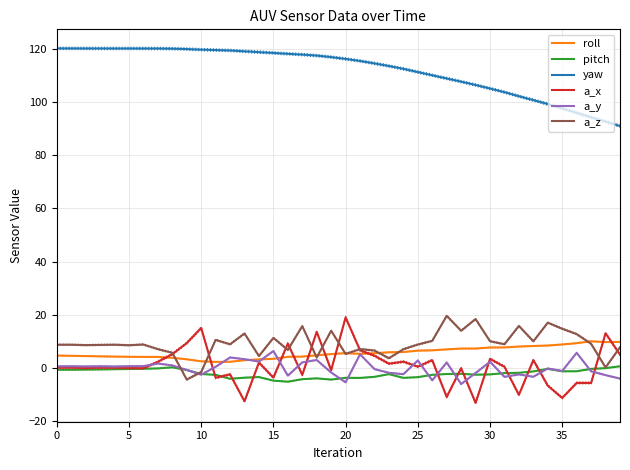

Reading left to right, what are all the values shown in this chart?

roll: 4.7	4.6	4.5	4.4	4.3	4.2	4.2	4.2	3.8	3.3	2.5	2.3	2.3	2.9	3.2	3.4	4.2	4.3	4.8	5.2	5.6	5.3	5.5	5.9	6.0	6.5	6.6	7.0	7.3	7.3	7.7	7.7	8.1	8.3	8.4	8.8	9.3	10.0	9.7	9.8
pitch: -0.7	-0.7	-0.6	-0.6	-0.5	-0.4	-0.3	-0.2	0.2	-0.8	-2.3	-2.6	-4.1	-3.6	-3.4	-4.8	-5.2	-4.2	-3.9	-4.4	-3.7	-3.7	-3.3	-2.3	-3.7	-3.5	-2.6	-2.3	-2.2	-2.5	-2.4	-1.9	-1.8	-1.3	-0.3	-1.3	-1.2	-0.3	-0.1	0.6
yaw: 120.1	120.1	120.1	120.1	120.1	120.1	120.1	120.1	120.0	119.9	119.6	119.5	119.3	119.0	118.7	118.4	118.1	117.8	117.4	116.8	116.2	115.4	114.5	113.5	112.4	111.2	110.0	108.8	107.6	106.4	105.0	103.7	102.1	100.7	99.2	97.6	95.9	94.2	92.6	90.9
a_x: 0.1	0.1	-0.0	0.1	0.1	0.0	-0.1	2.3	5.2	9.3	15.0	-3.7	-2.4	-12.5	2.0	-3.6	9.2	-2.6	13.6	-0.9	19.0	6.7	4.6	1.6	2.4	0.5	2.9	-10.9	-0.1	-13.1	3.4	0.5	-10.1	3.0	-6.7	-11.3	-5.6	-5.6	13.1	5.0
a_y: 0.6	0.7	0.6	0.7	0.6	0.7	0.7	1.7	1.0	-0.8	-2.5	0.4	4.0	3.3	2.4	6.4	-2.9	2.1	3.0	-1.7	-5.4	5.1	-0.4	-1.8	-2.3	2.8	-4.7	2.1	-6.0	-1.9	2.3	-3.4	-2.4	-3.3	-0.2	-1.1	5.7	-1.3	-2.7	-4.0
a_z: 8.7	8.7	8.6	8.7	8.7	8.6	8.8	7.1	5.7	-4.4	-1.5	10.6	8.9	13.0	4.5	11.3	6.8	15.7	3.9	14.0	5.3	7.1	6.5	3.6	7.0	8.8	10.2	19.6	14.0	18.4	10.1	8.9	15.8	10.0	17.0	14.7	12.7	9.1	0.2	7.8